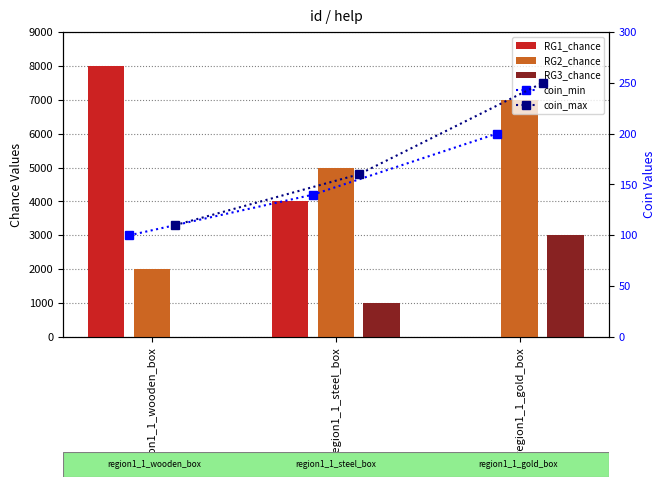

What value does the coin_min series have at region1_1_wooden_box, to the nearest 10?

100